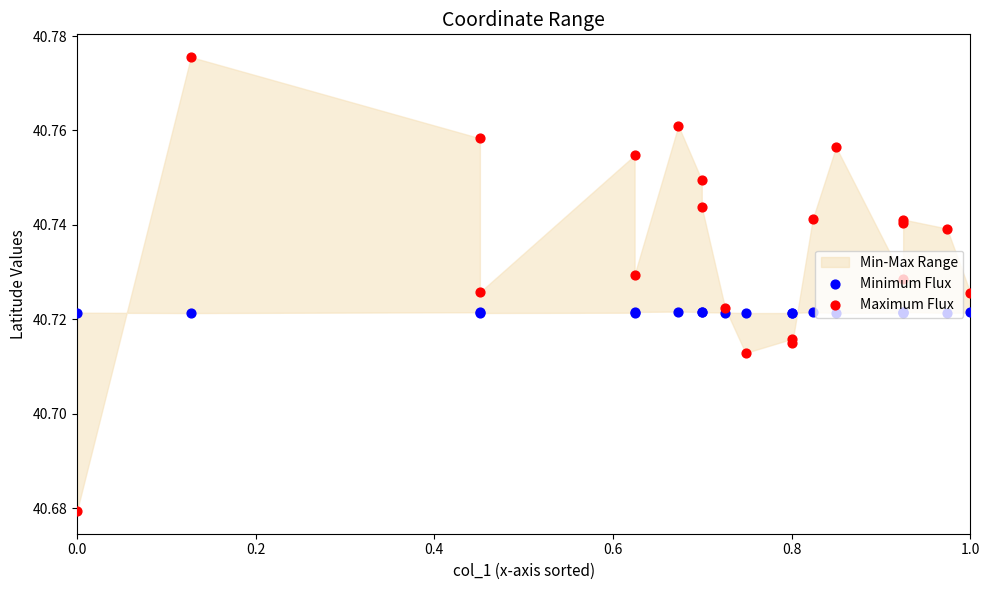

Which series contains the highest Y value?

Maximum Flux